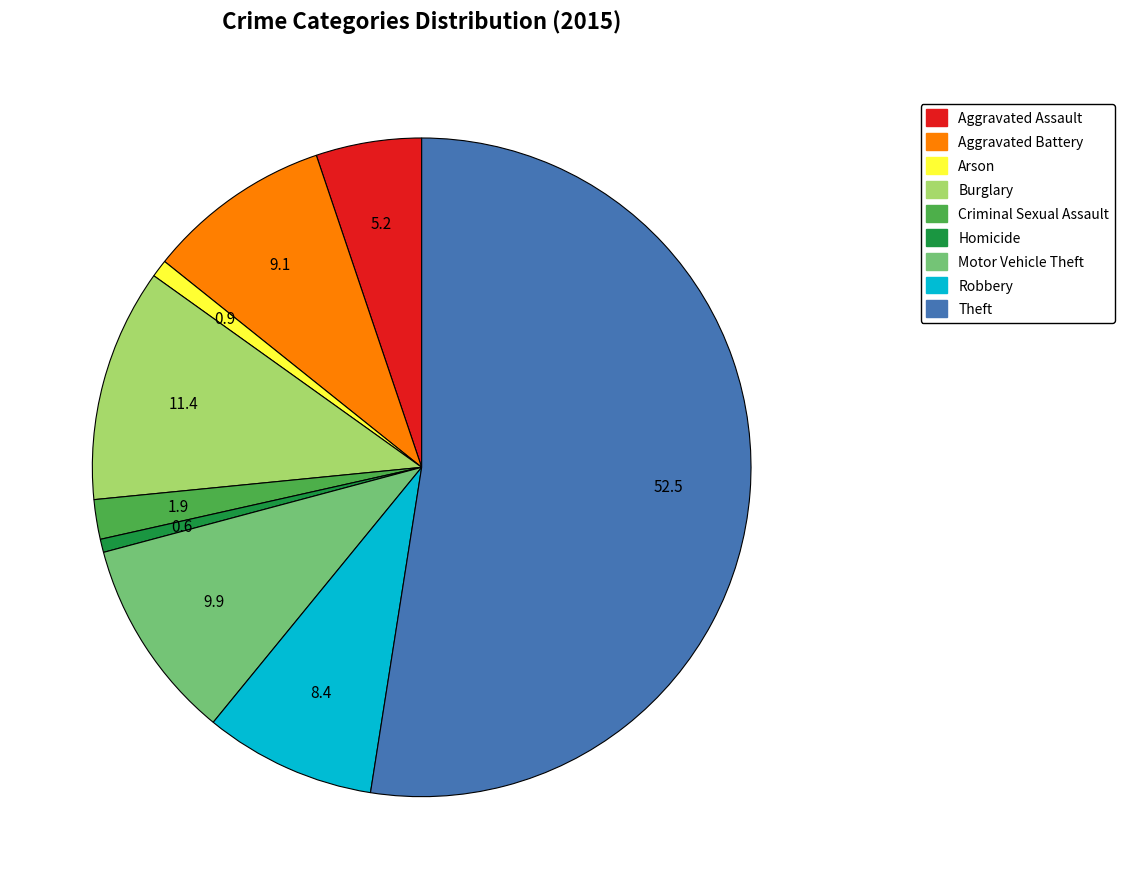

Is the sum of Aggravated Battery and Burglary greater than half?

No